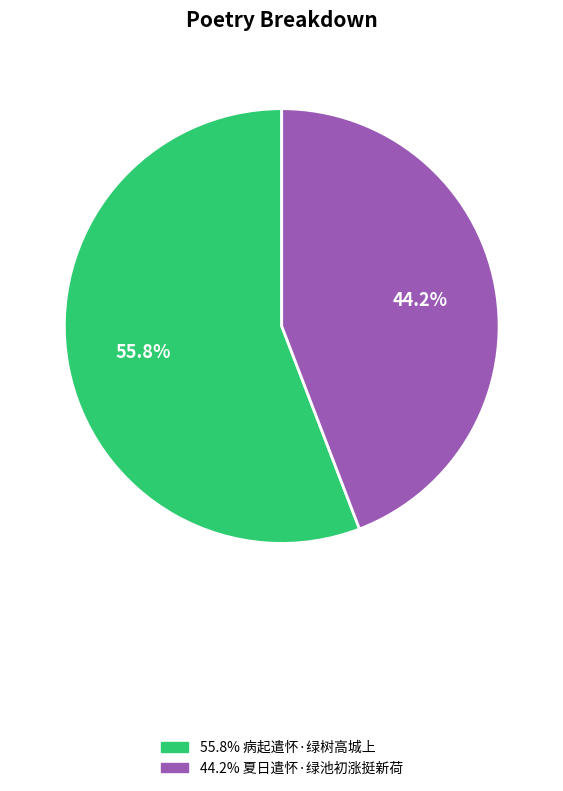

Is there a majority slice in this chart?

Yes